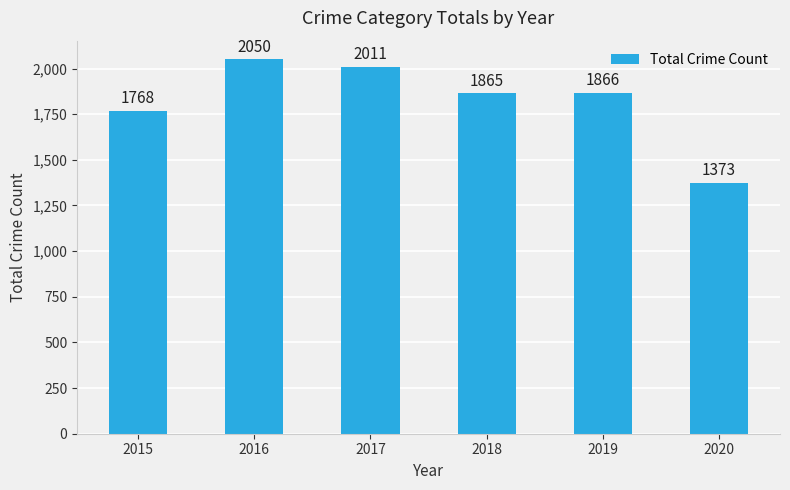

What is the difference between the values at 2018 and 2020?

492